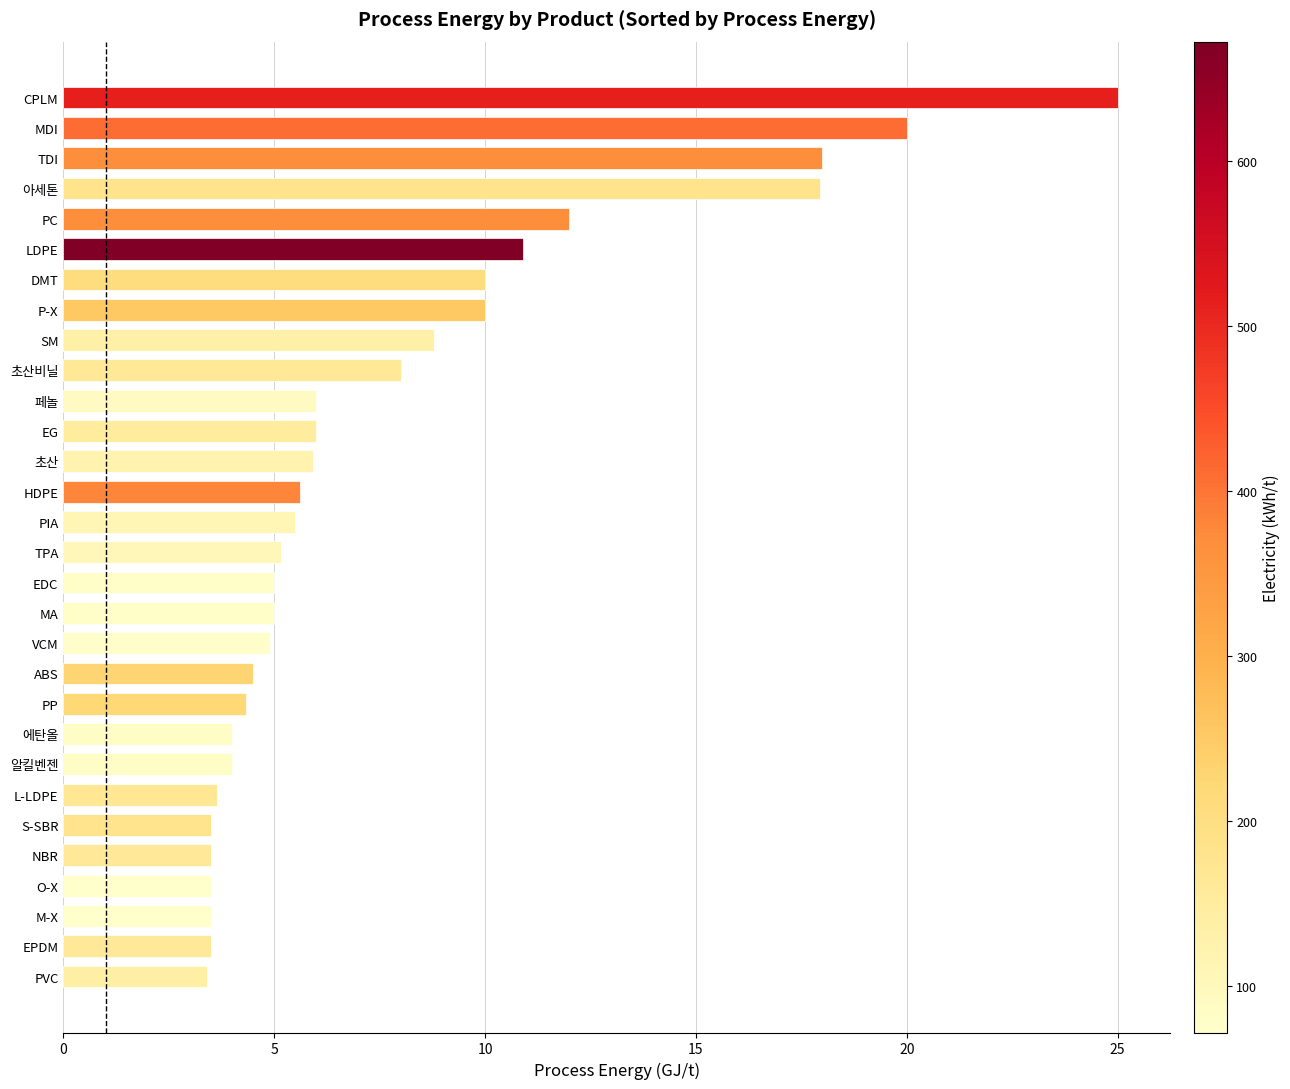

What is the average value?

7.7